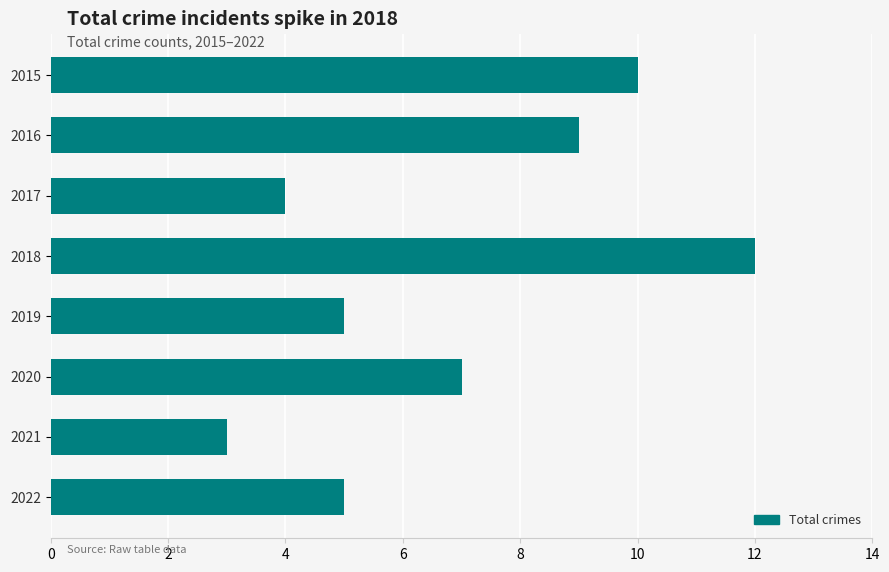

The value at 2020 is 12. True or false?

False